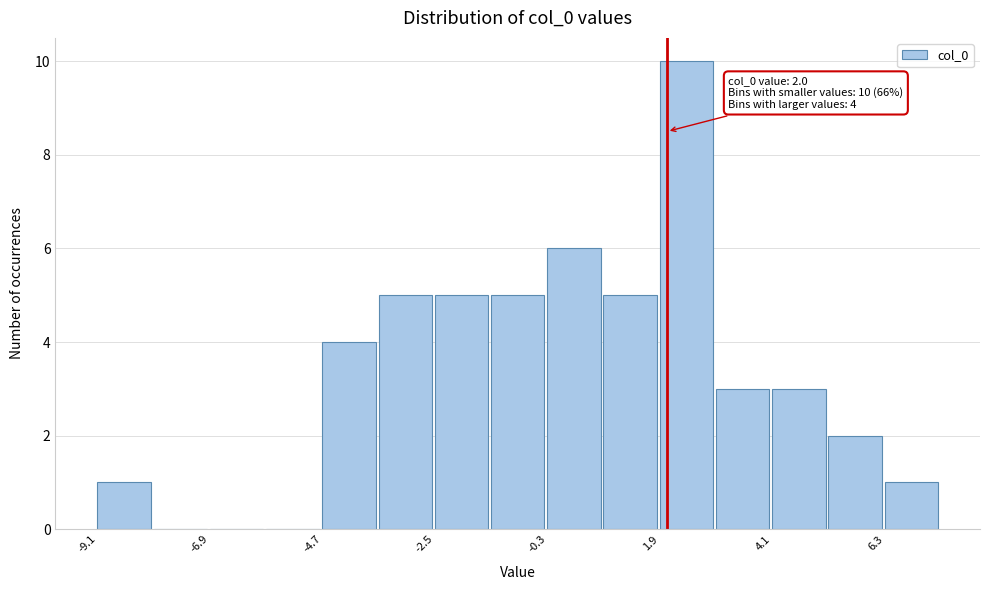

Read against the x-axis, roughly where is the centre of the tallest bar?

2.5